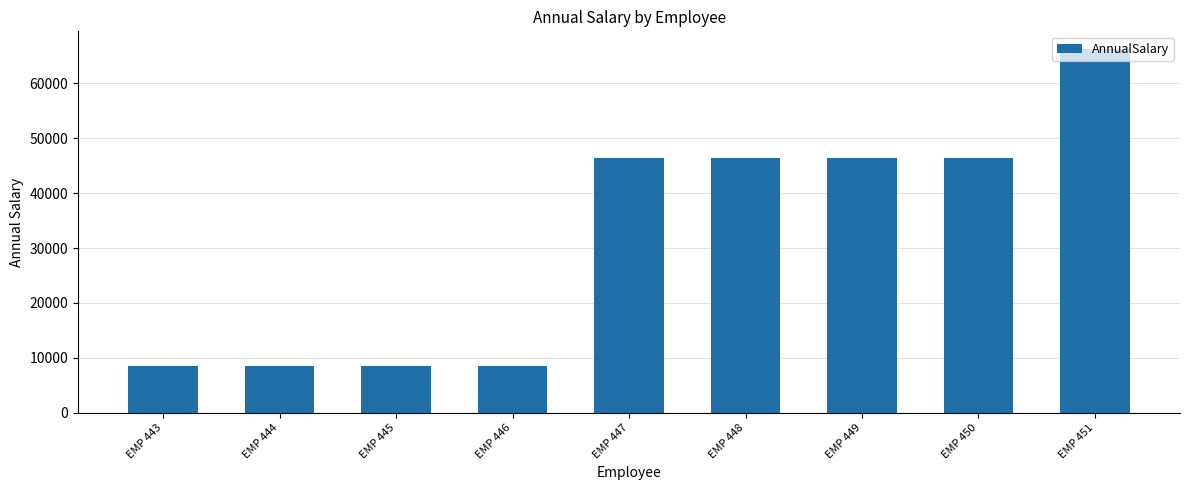

What is the ratio of the value at EMP 449 to the value at EMP 445?

5.5